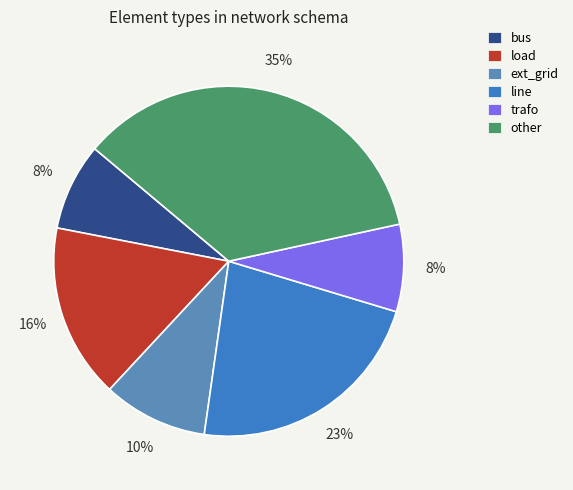

What percentage is the trafo slice, to the nearest percent?

8%